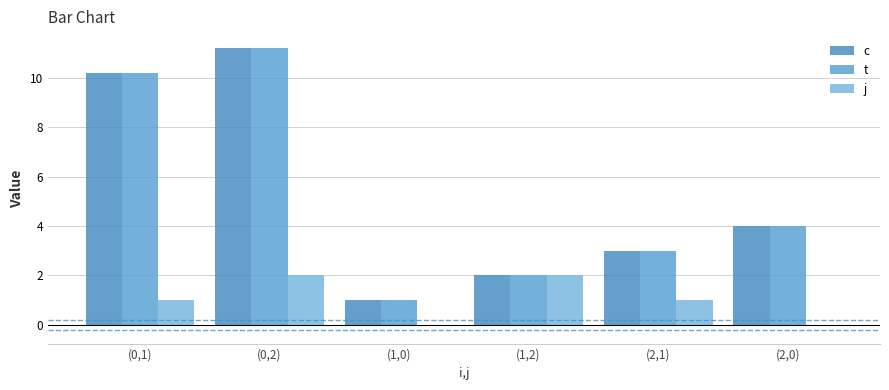

What is the label of the 1st bar from the right?

(2,0)